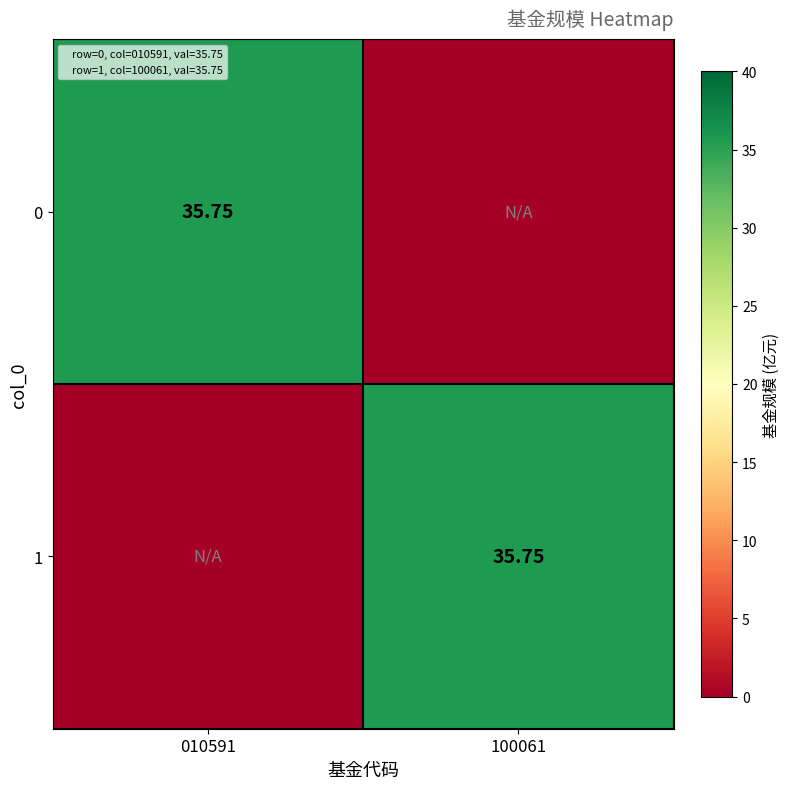

List the series in order of their peak value, lowest first.

0, 1